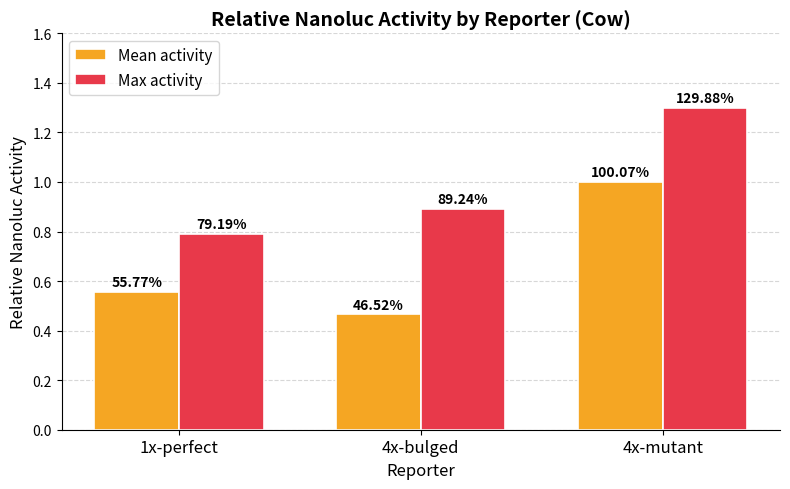

What are all the series names shown in the legend?

Mean activity, Max activity